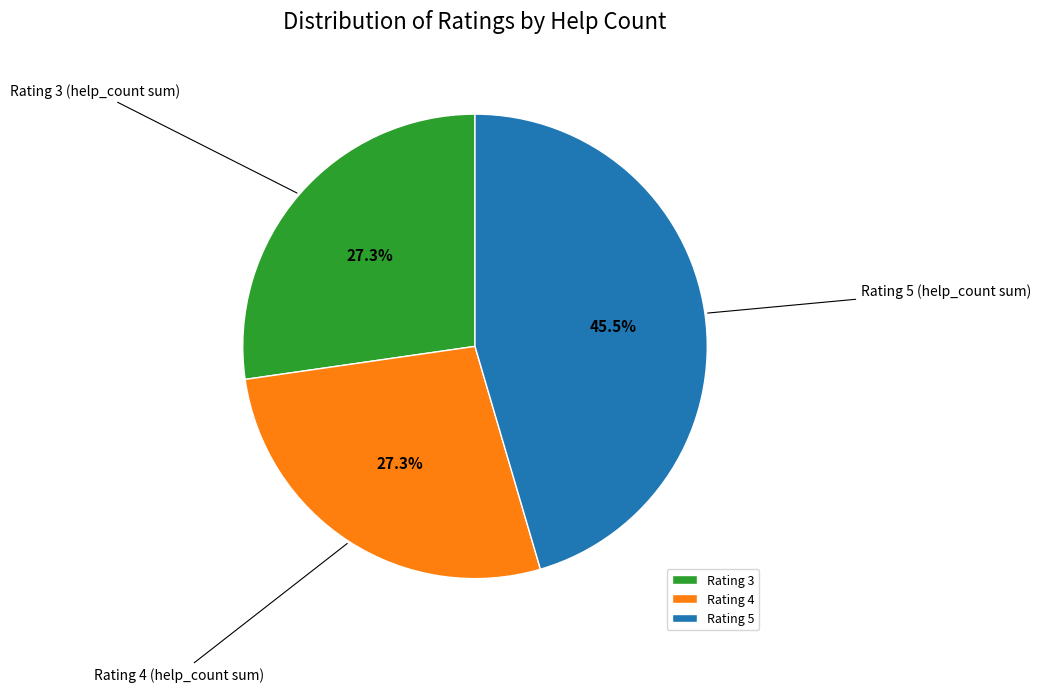

How many segments does this pie chart have?

3